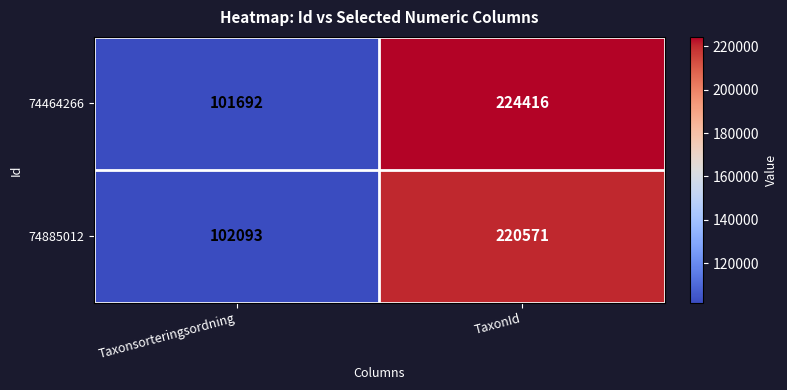

Between Taxonsorteringsordning and TaxonId, which series saw the biggest shift?

74464266